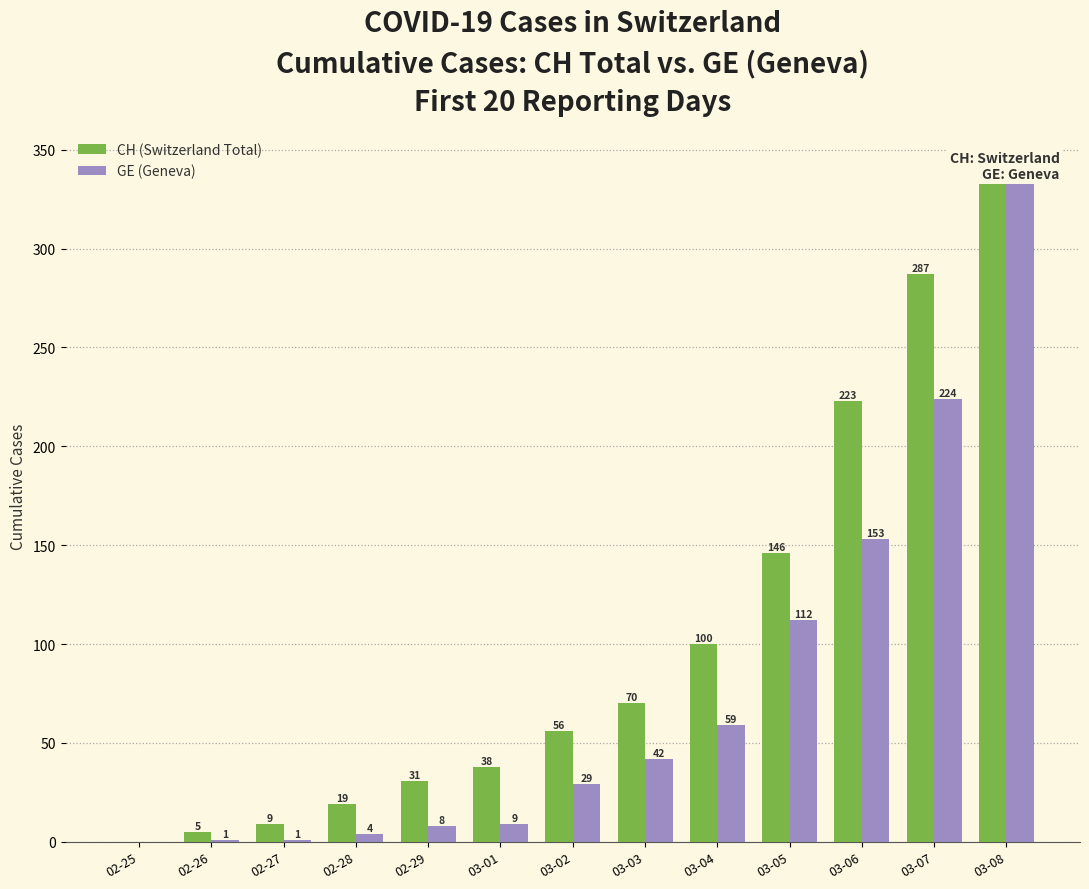

How many bars are there in each group?

2